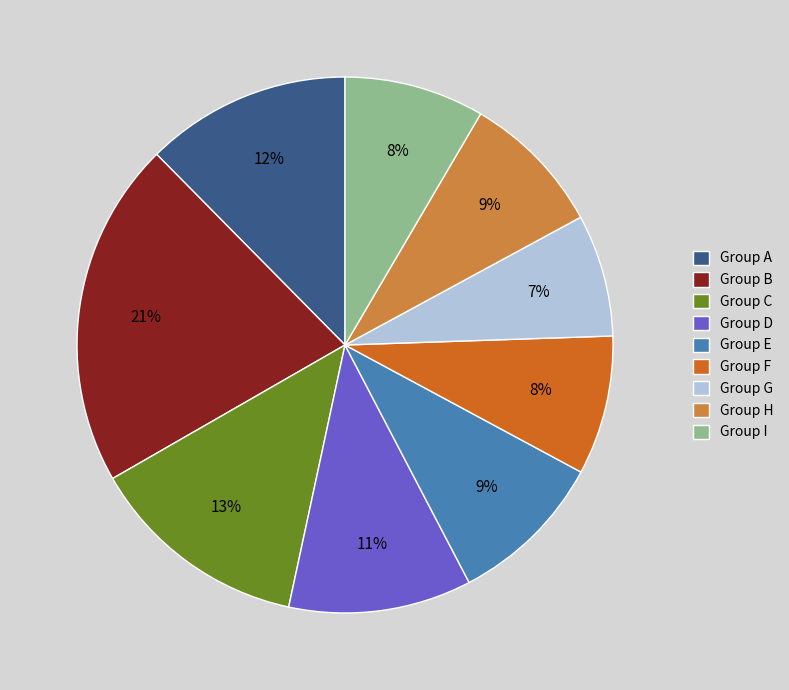

True or false: Group F accounts for 1% of the total.

False